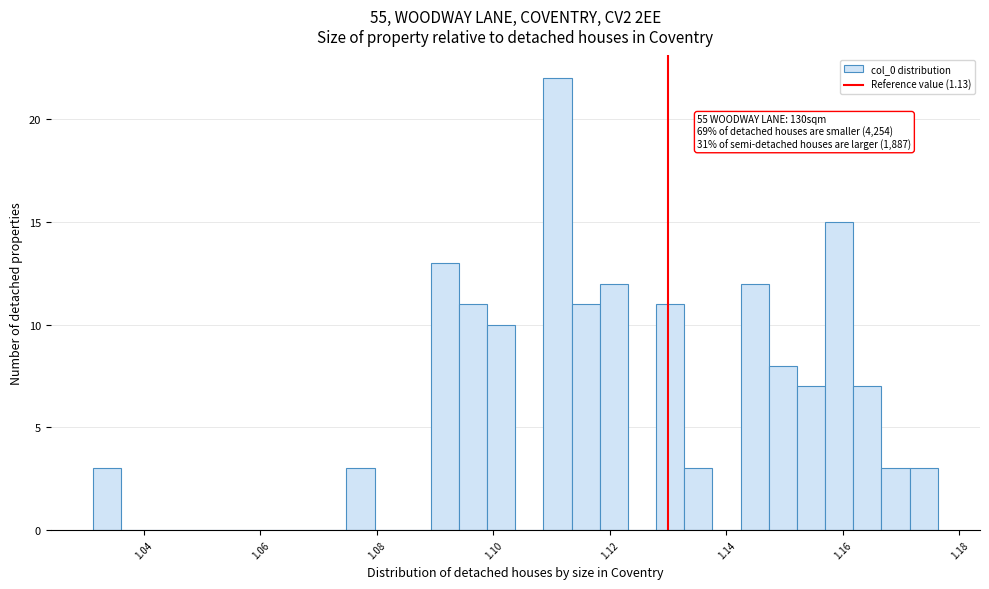

Around what value on the x-axis is the tallest bar? Give the approximate position of its centre, as read against the axis.

1.112